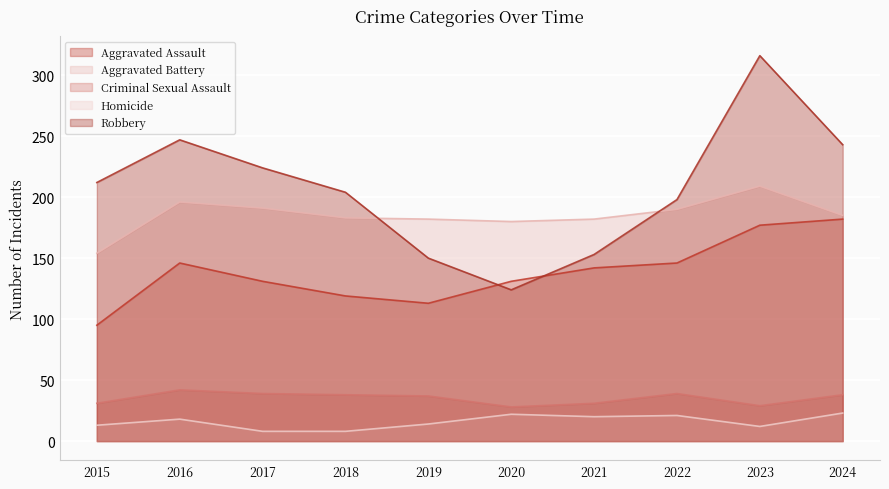

The Aggravated Battery series shows 307 at 2020. True or false?

False